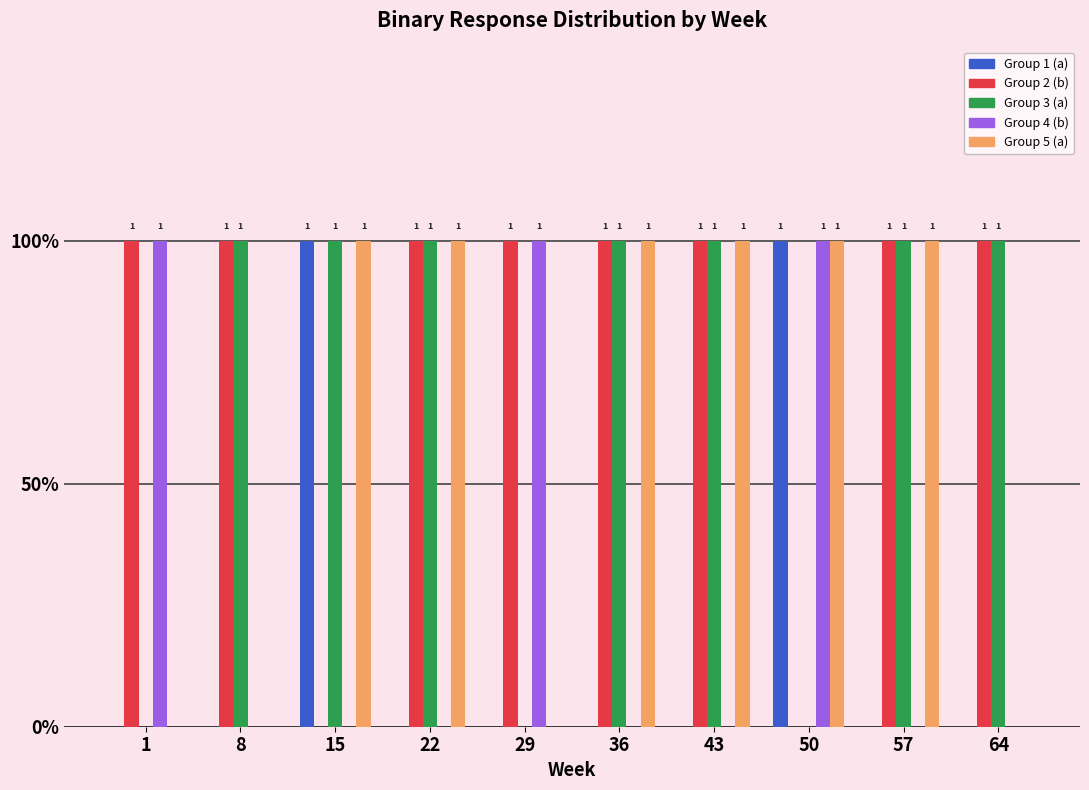

What is the spread (max minus min) of values at 15?

1